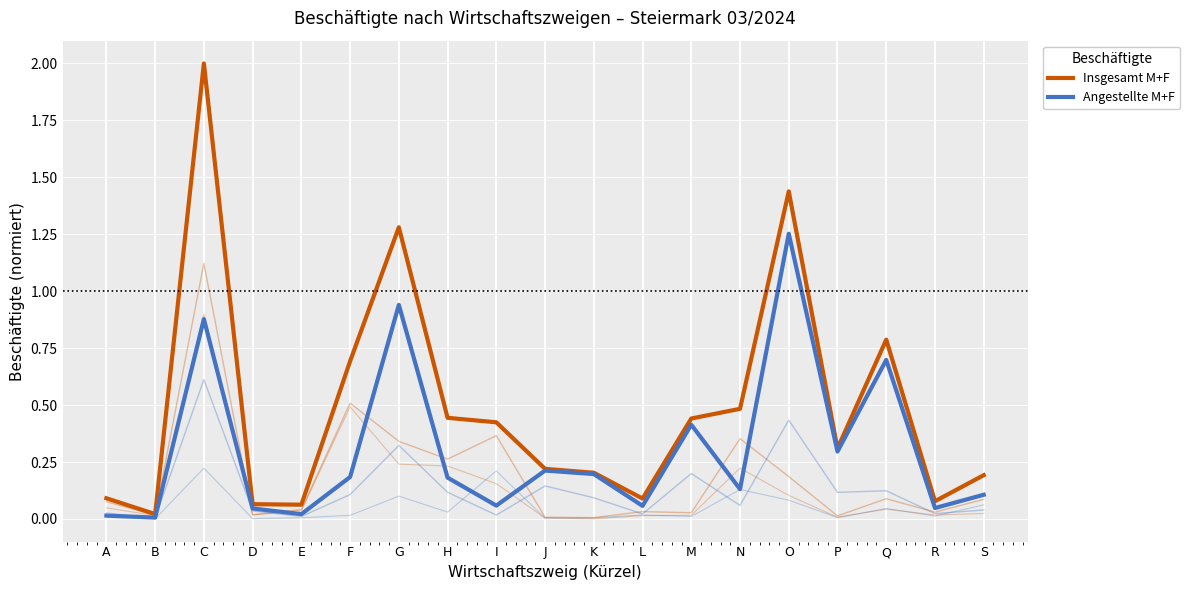

What is the average value of the Angestellte M+F series?

0.3